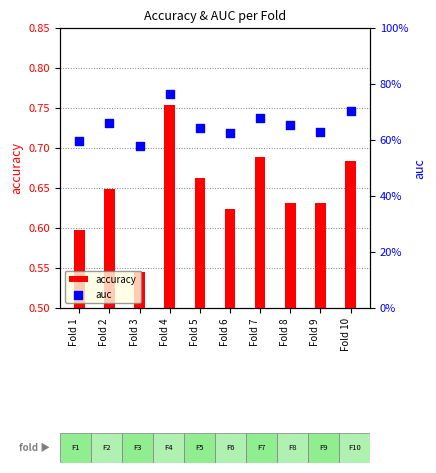

Is the value of accuracy at Fold 5 greater than the value of auc at Fold 10?

No